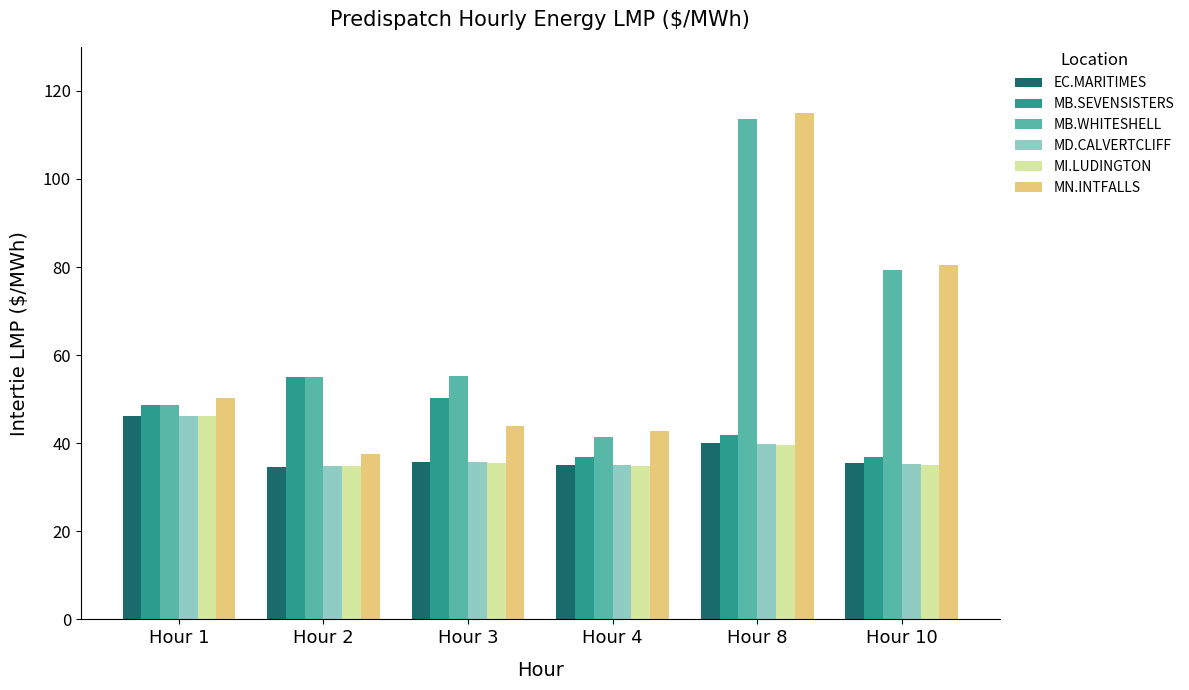

Count the number of data series in this chart.

6